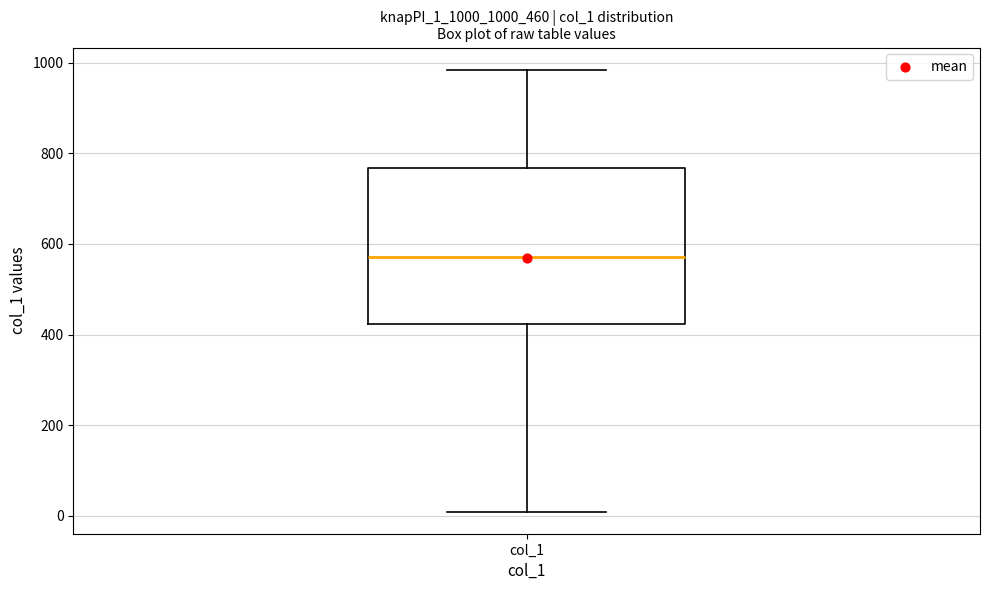

Where does the median line of the box for col_1 sit on the y-axis? The values are not printed on the chart, so give them approximately, as read against the axis.

580